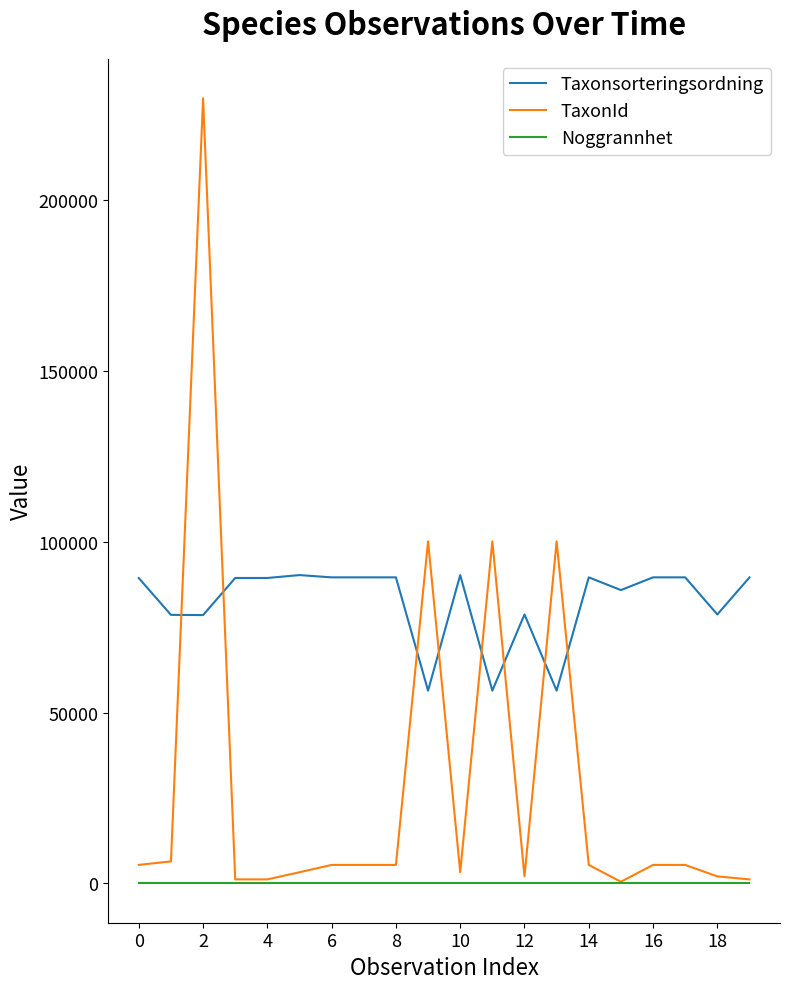

List the series in order of their overall mean, highest first.

Taxonsorteringsordning, TaxonId, Noggrannhet